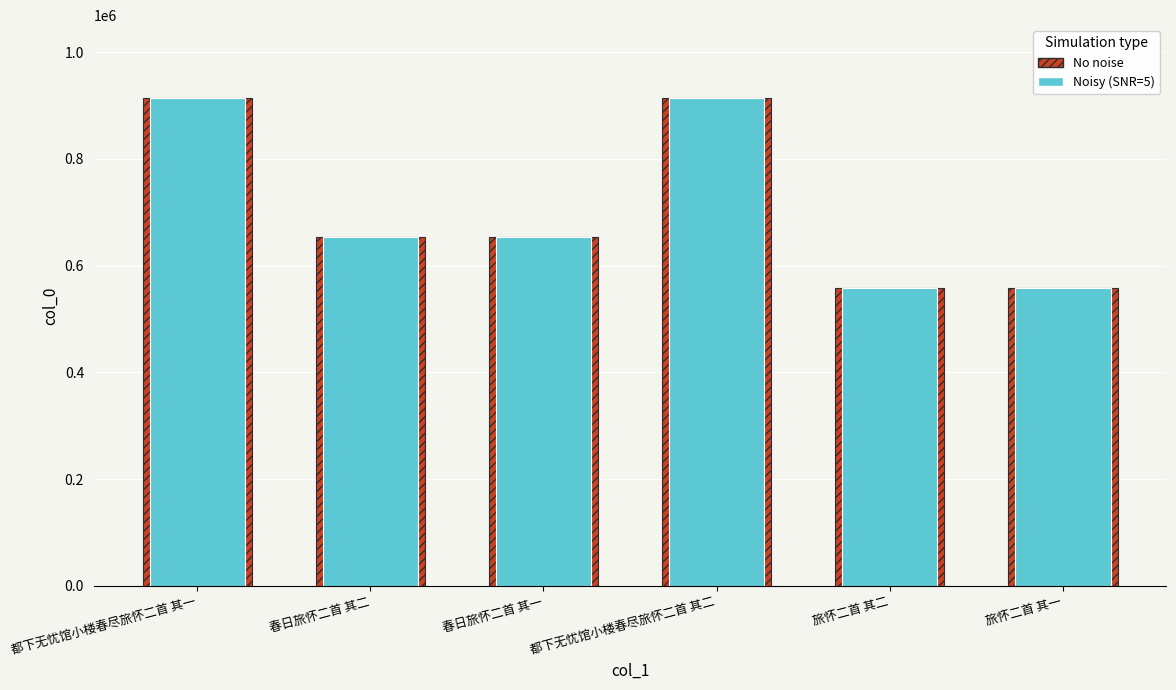

Reading left to right, list all the values displayed in this chart.

col_0 (hatched): 913343	652646	652645	913342	557134	557133
col_0: 913343	652646	652645	913342	557134	557133